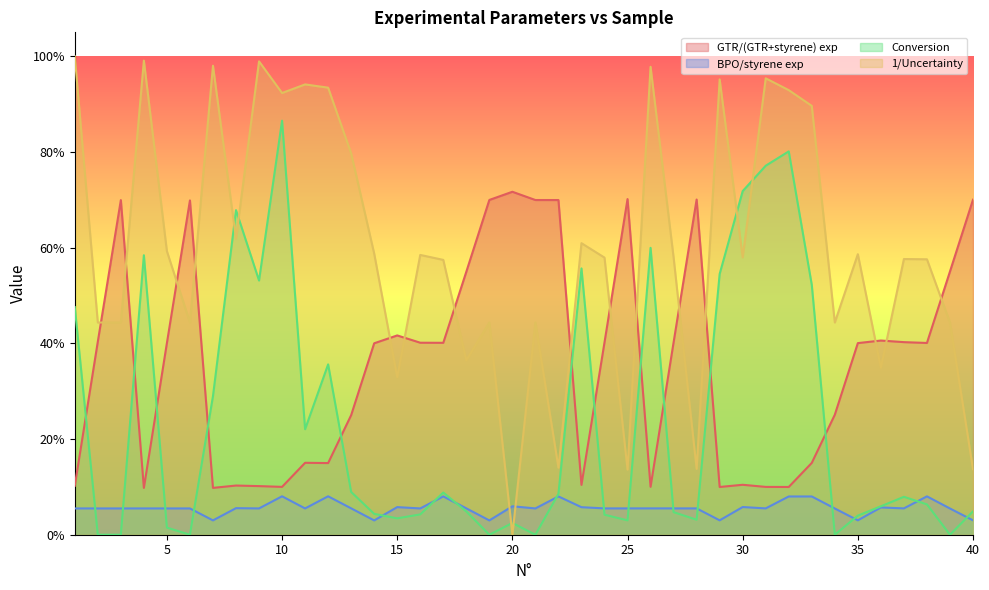

At how many categories does at least one series exceed 0?

40